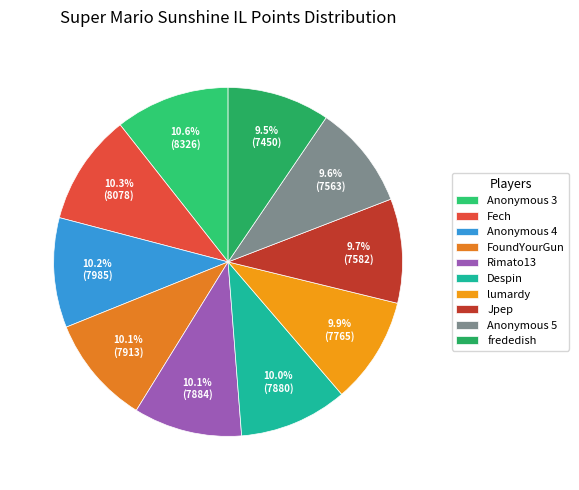

Is it true that Despin is 17% of the pie?

False